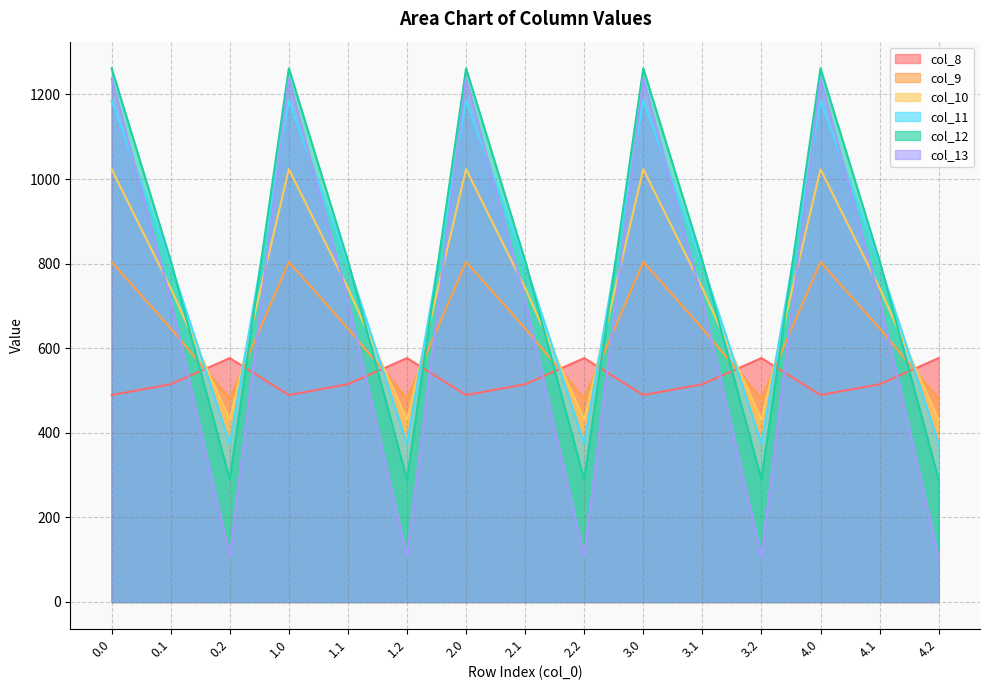

Is it true that col_13 equals 1237.4 at 3.0?

True